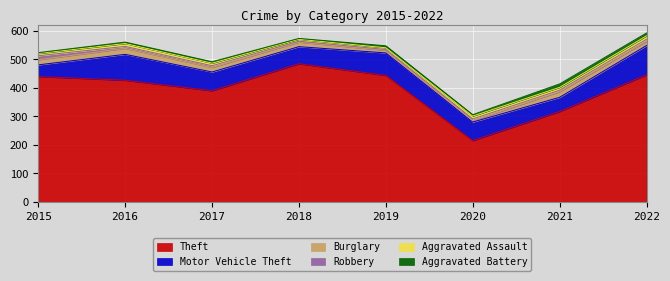

True or false: Aggravated Assault and Theft cross at least once.

False